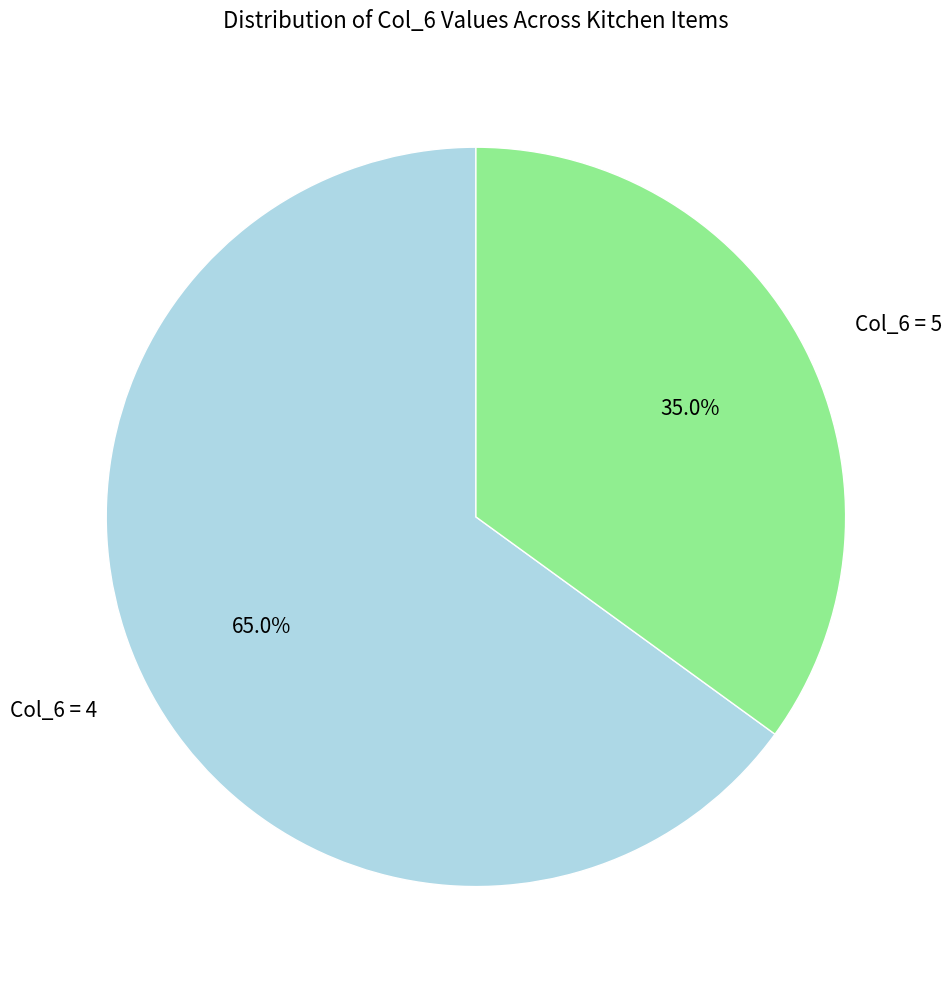

Which slice is the largest?

Col_6 = 4